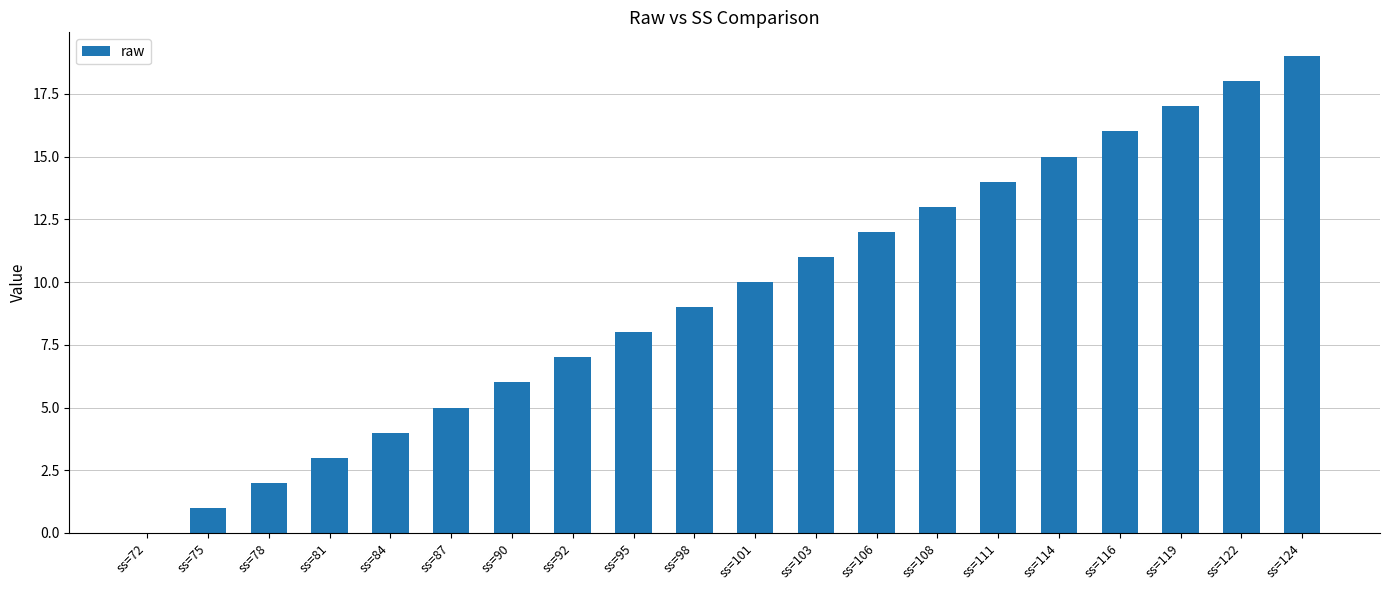

What is the change in value from ss=92 to ss=103?

+4